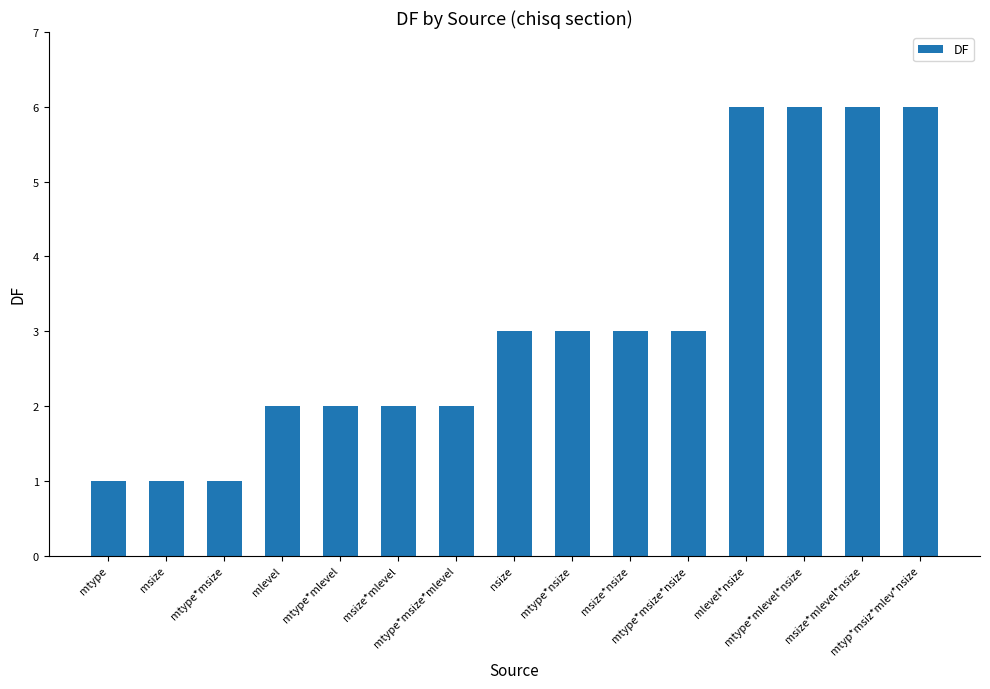

What is the approximate value at mtype*msize*mlevel?

2